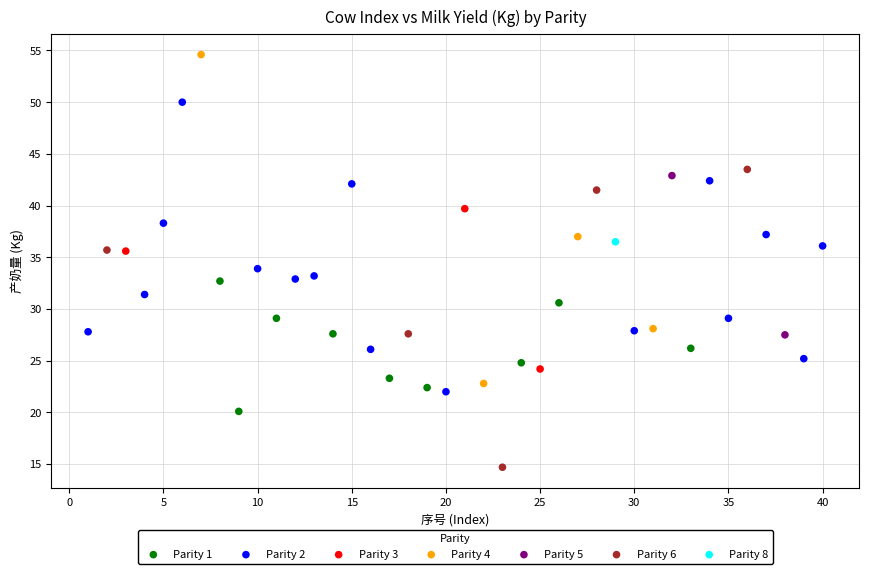

Which series contains the lowest Y value?

Parity 6